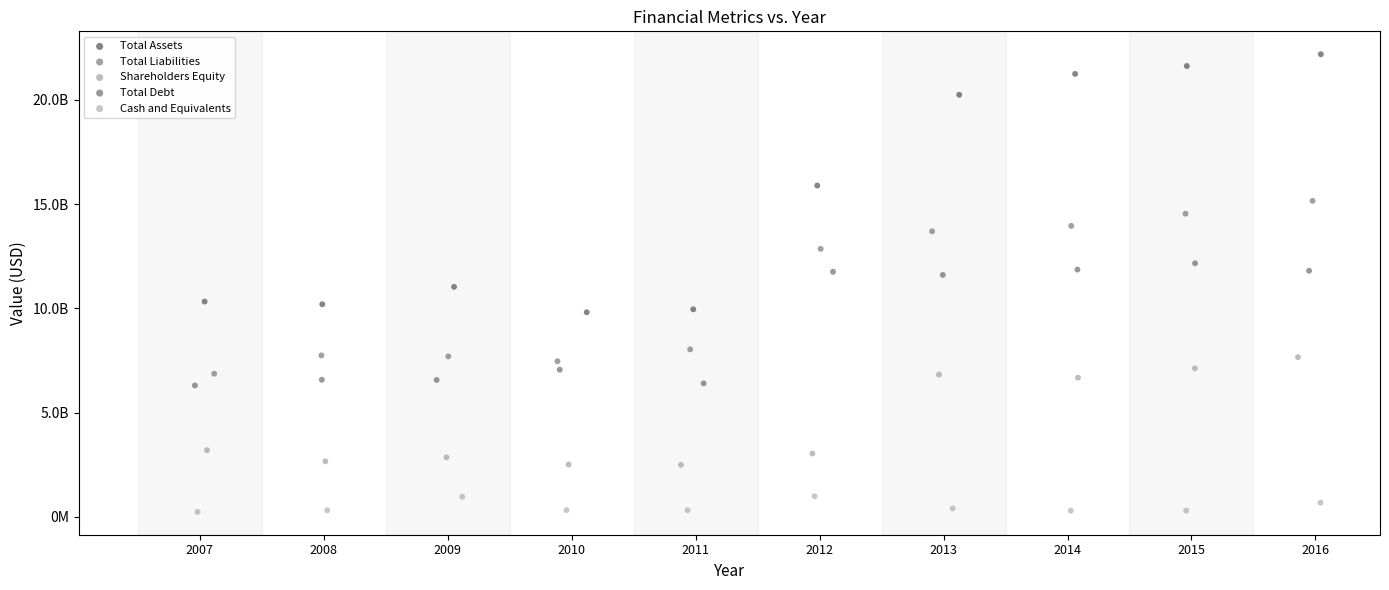

Which series has the largest Y range (max minus min)?

Total Assets